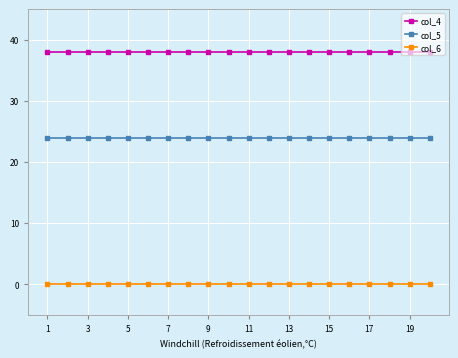

What is the lowest value of the col_4 series?

38